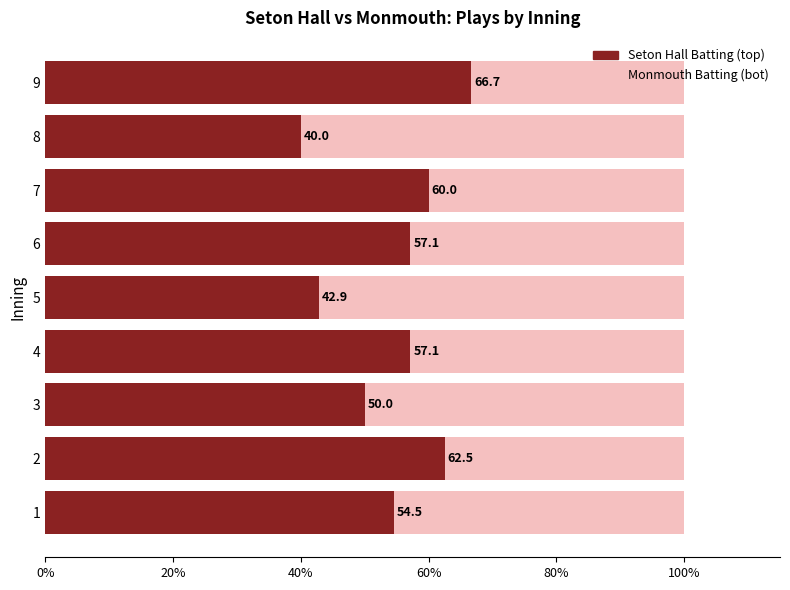

True or false: Seton Hall Batting (top) has a value of 67.4 at 8.

False